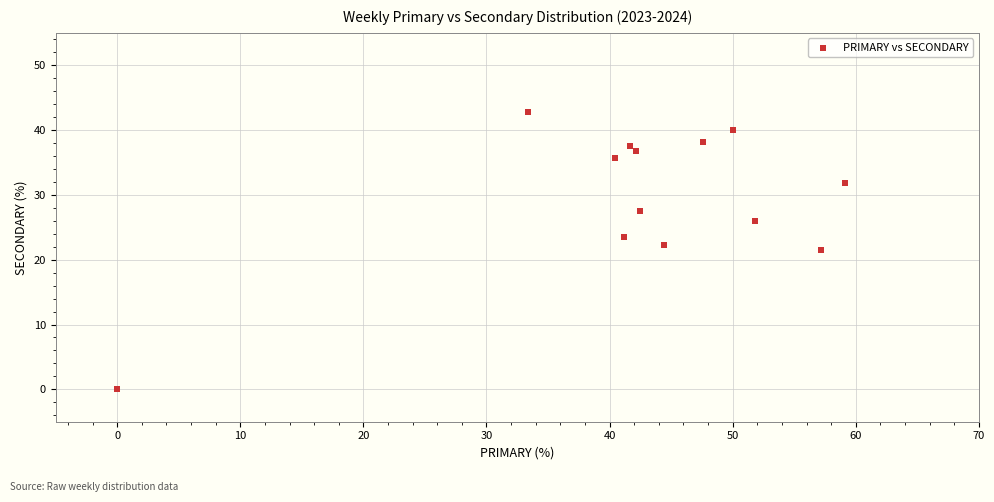

What is the range of X values (max minus min)?

59.1